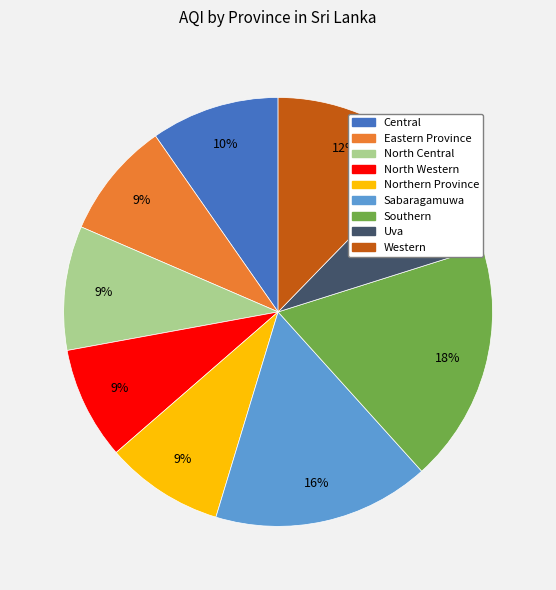

To the nearest percent, what is the combined percentage of Northern Province and Southern?

27%